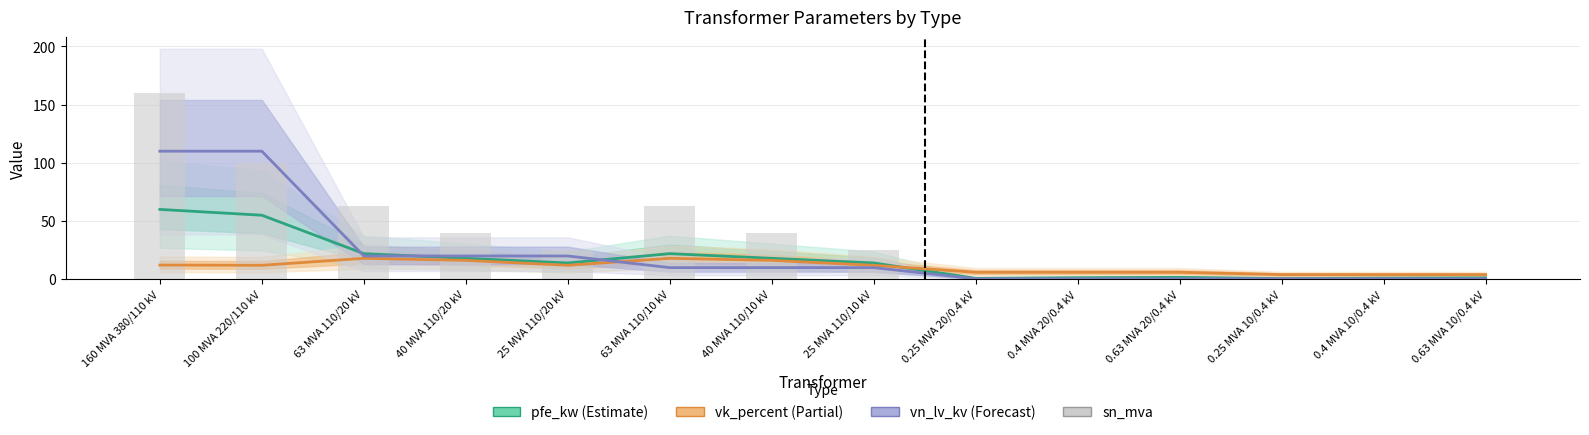

How many data points in sn_mva are above 25?

6